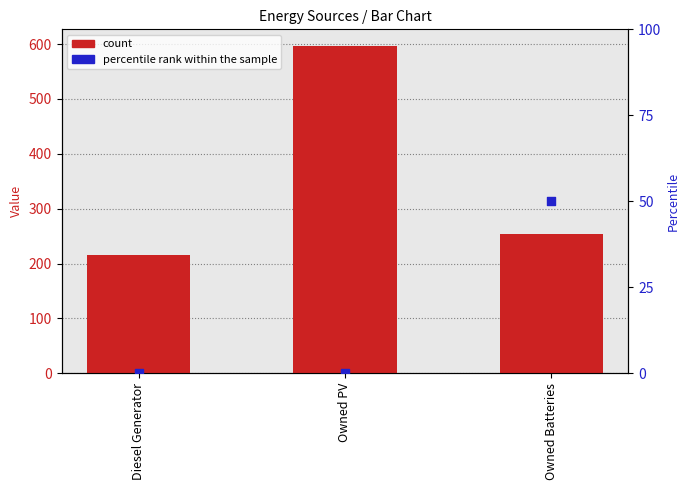

Which series contains the highest Y value?

count